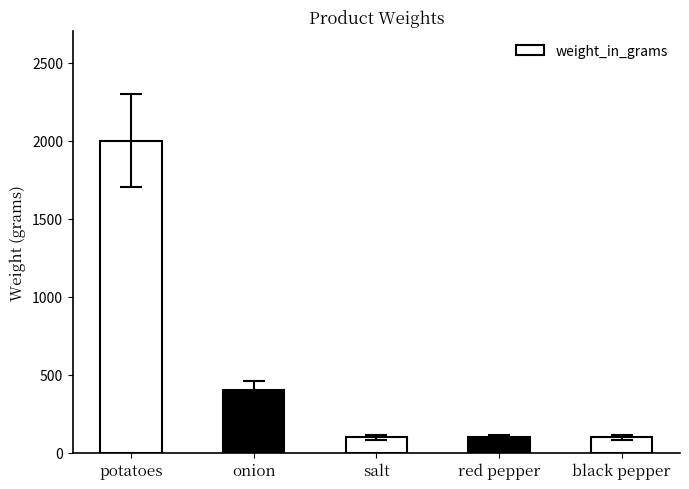

Reading right to left, transcribe all the data shown in this chart.

100	100	100	400	2000